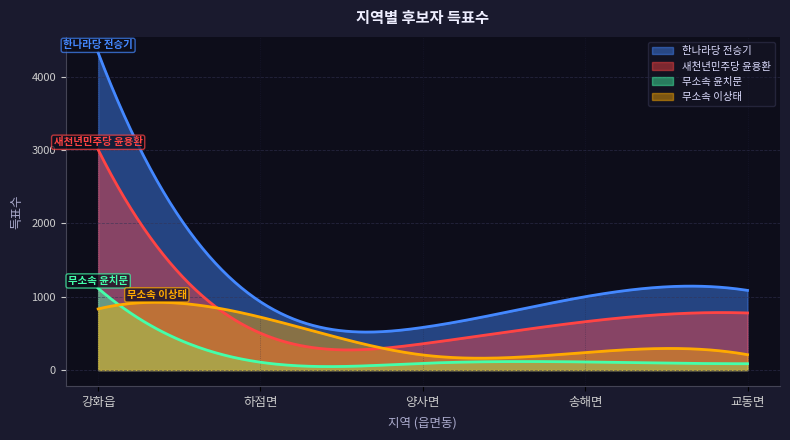

The value of 새천년민주당 윤용환 at 송해면 is 660. True or false?

True